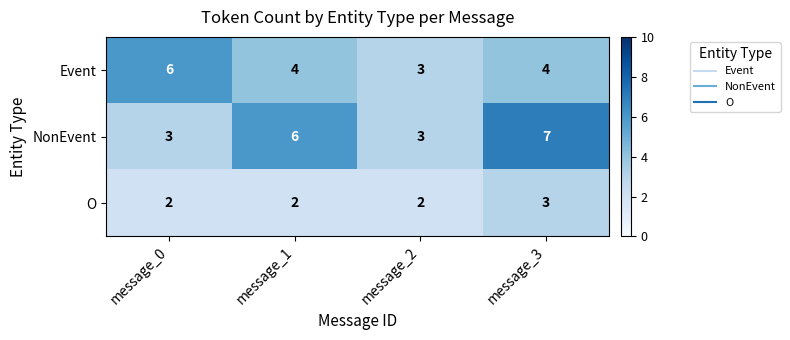

True or false: NonEvent has a value of 7 at message_3.

True